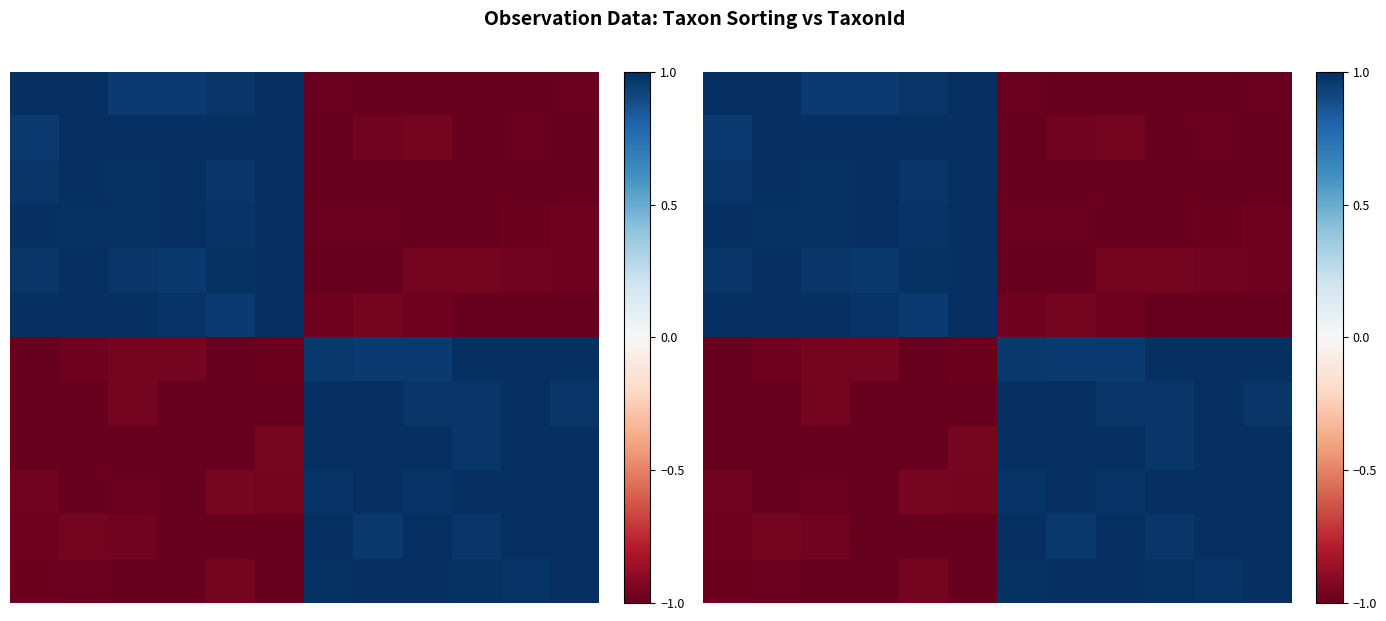

How many categories are shown in the chart?

12